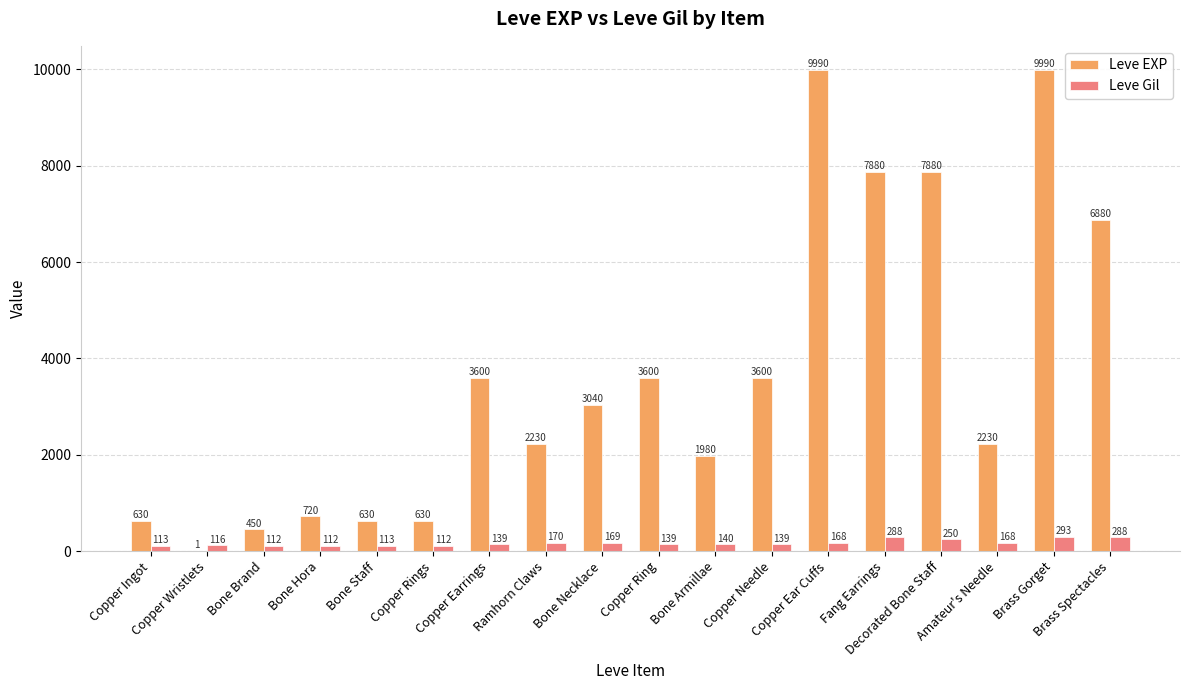

Reading left to right, transcribe all the data shown in this chart.

Leve EXP: Copper Ingot=630	Copper Wristlets=1	Bone Brand=450	Bone Hora=720	Bone Staff=630	Copper Rings=630	Copper Earrings=3600	Ramhorn Claws=2230	Bone Necklace=3040	Copper Ring=3600	Bone Armillae=1980	Copper Needle=3600	Copper Ear Cuffs=9990	Fang Earrings=7880	Decorated Bone Staff=7880	Amateur's Needle=2230	Brass Gorget=9990	Brass Spectacles=6880
Leve Gil: Copper Ingot=113	Copper Wristlets=116	Bone Brand=112	Bone Hora=112	Bone Staff=113	Copper Rings=112	Copper Earrings=139	Ramhorn Claws=170	Bone Necklace=169	Copper Ring=139	Bone Armillae=140	Copper Needle=139	Copper Ear Cuffs=168	Fang Earrings=288	Decorated Bone Staff=250	Amateur's Needle=168	Brass Gorget=293	Brass Spectacles=288